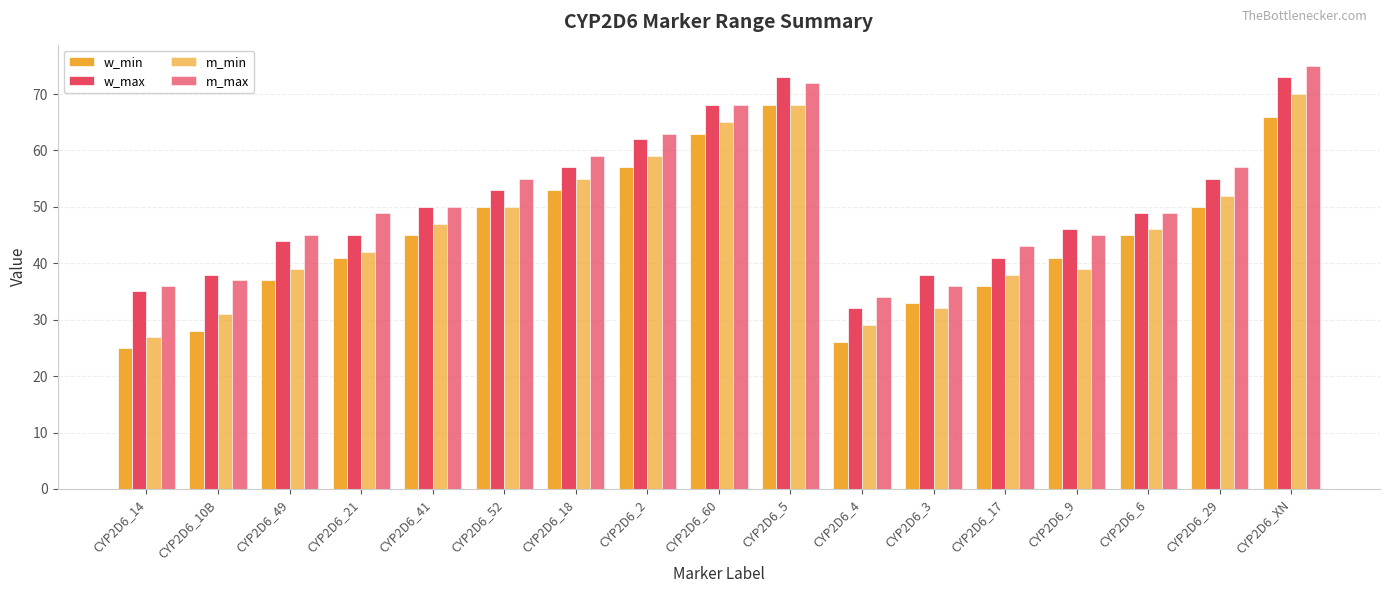

At how many categories does at least one series exceed 40?

13